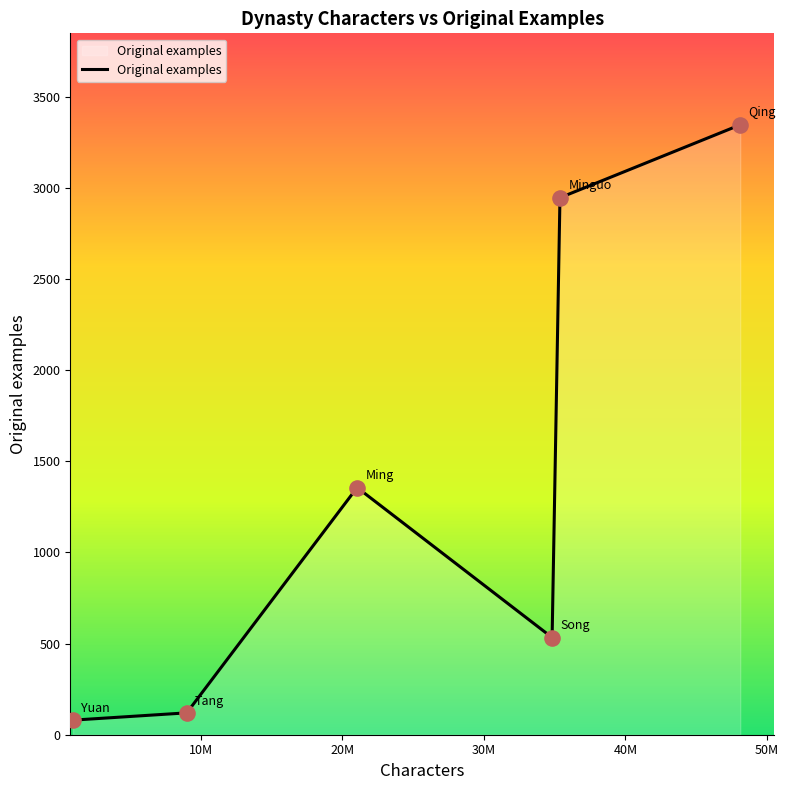

What is the maximum value shown in the chart?

3346